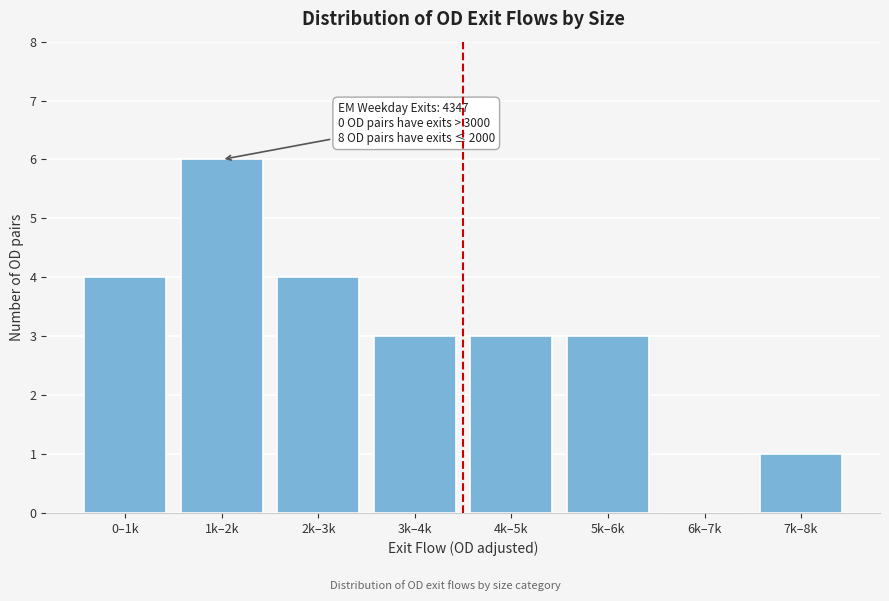

Reading left to right, extract all data points from this chart.

0–1k=4	1k–2k=6	2k–3k=4	3k–4k=3	4k–5k=3	5k–6k=3	6k–7k=0	7k–8k=1